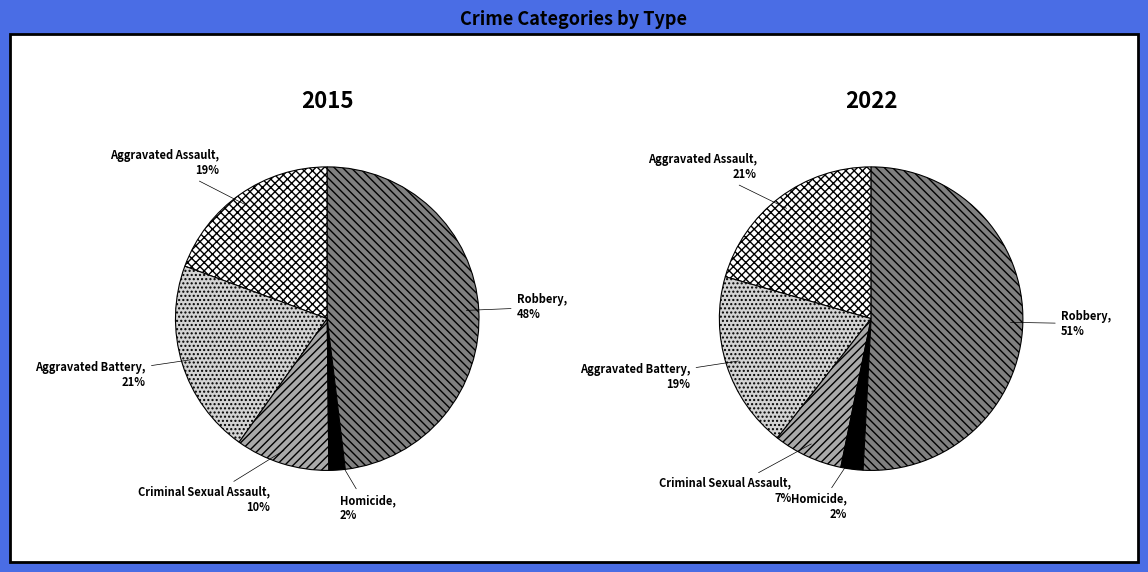

Which slice is the smallest?

Homicide